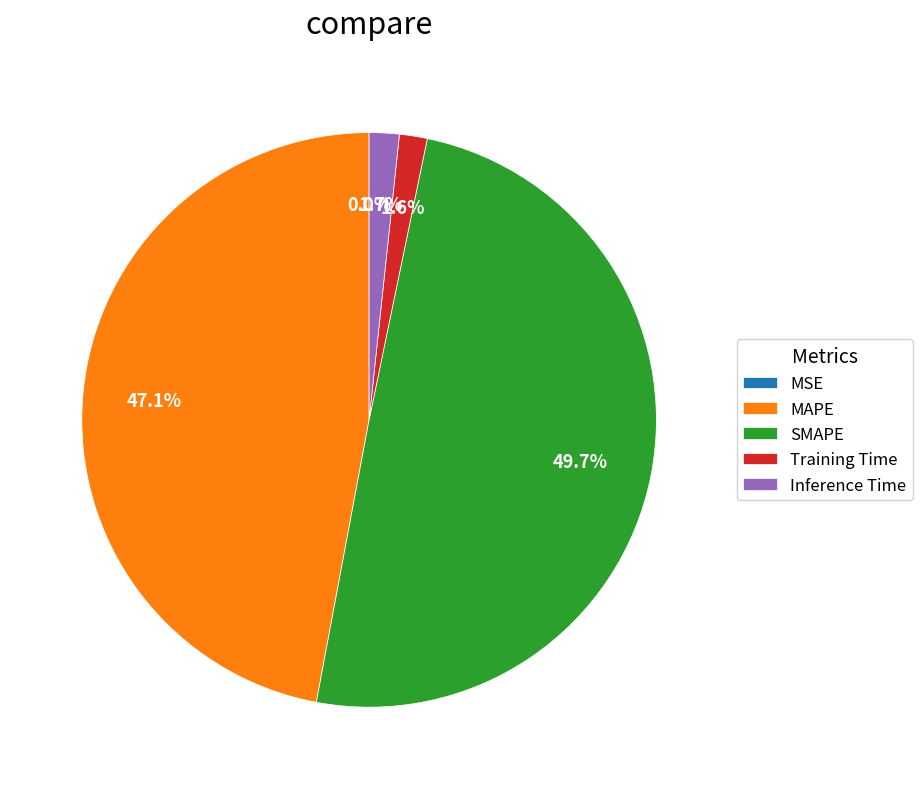

Is Inference Time the majority of the pie?

No